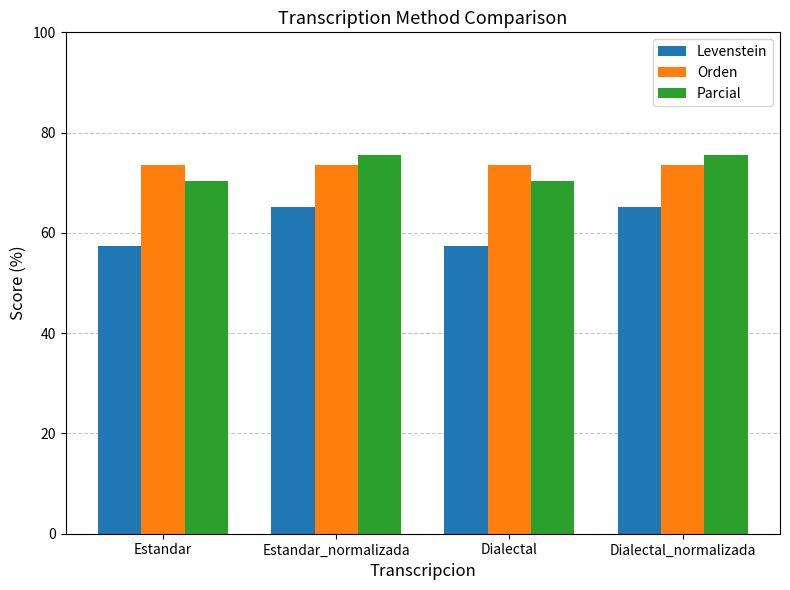

What is the total value across all series at Estandar?

201.3